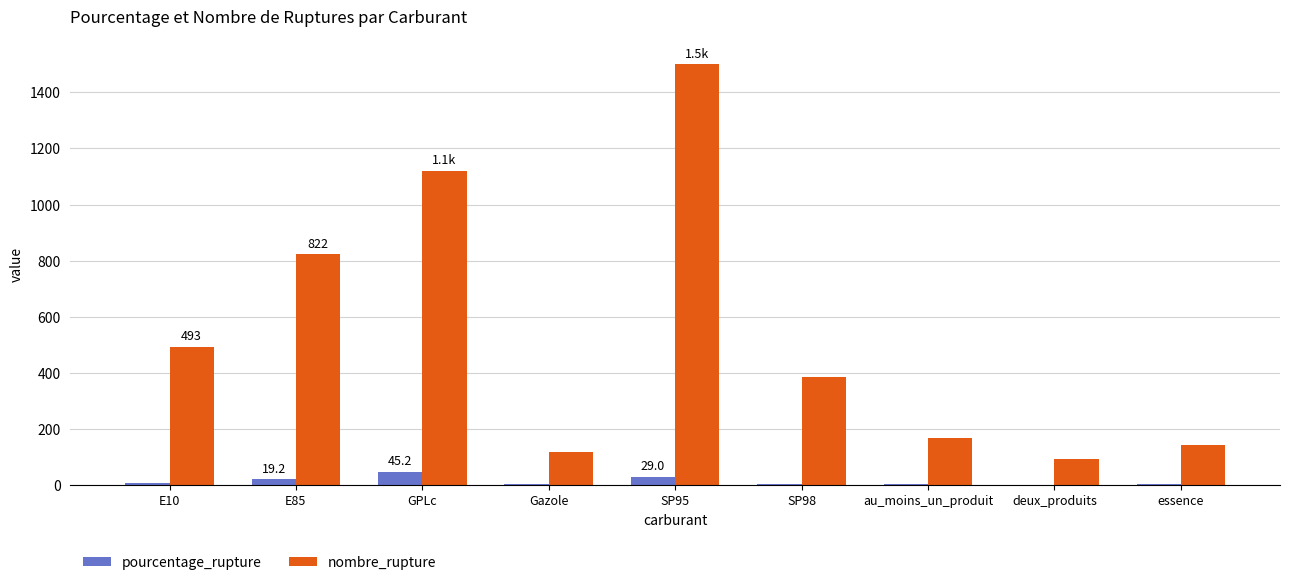

Is it true that pourcentage_rupture equals 1.4 at essence?

True